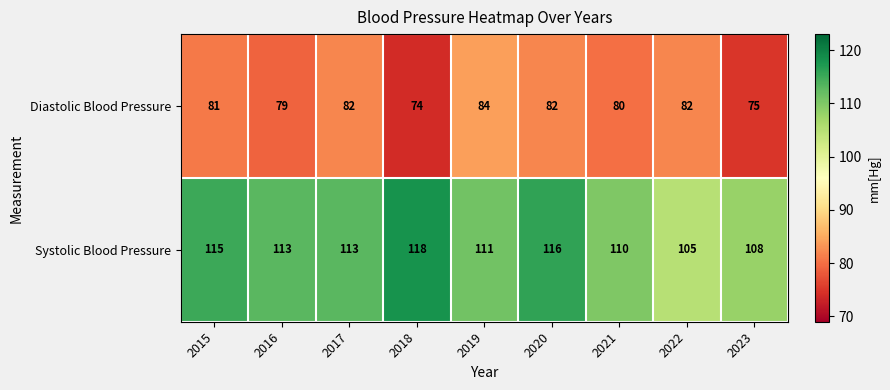

What is the total value across all series at 2018?

192